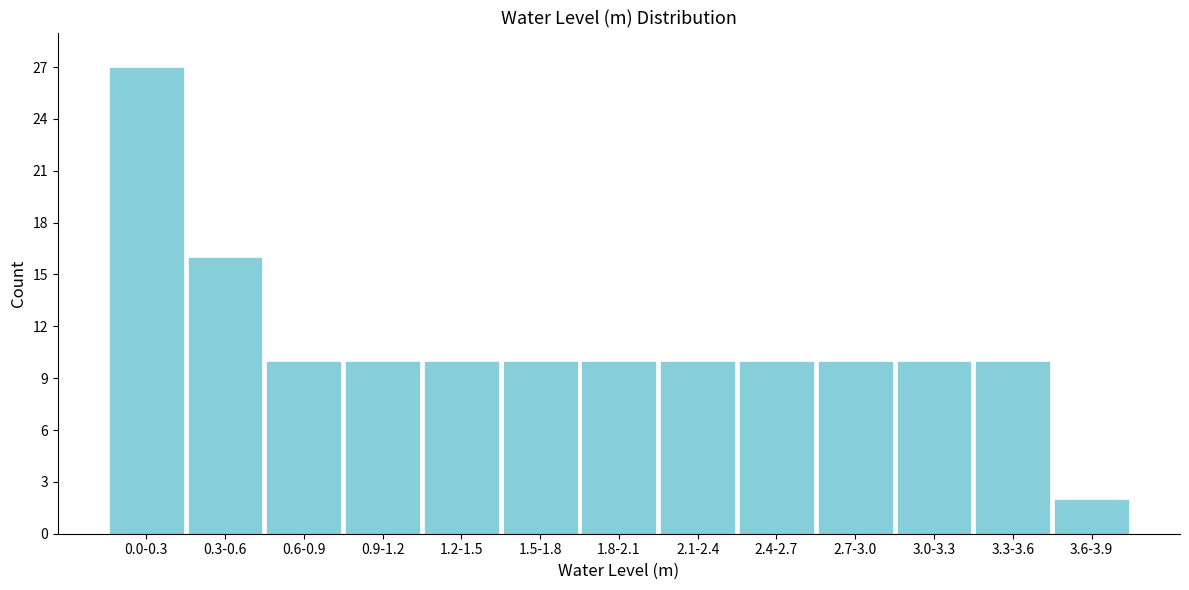

Reading left to right, extract all data points from this chart.

0.0-0.3=27	0.3-0.6=16	0.6-0.9=10	0.9-1.2=10	1.2-1.5=10	1.5-1.8=10	1.8-2.1=10	2.1-2.4=10	2.4-2.7=10	2.7-3.0=10	3.0-3.3=10	3.3-3.6=10	3.6-3.9=2